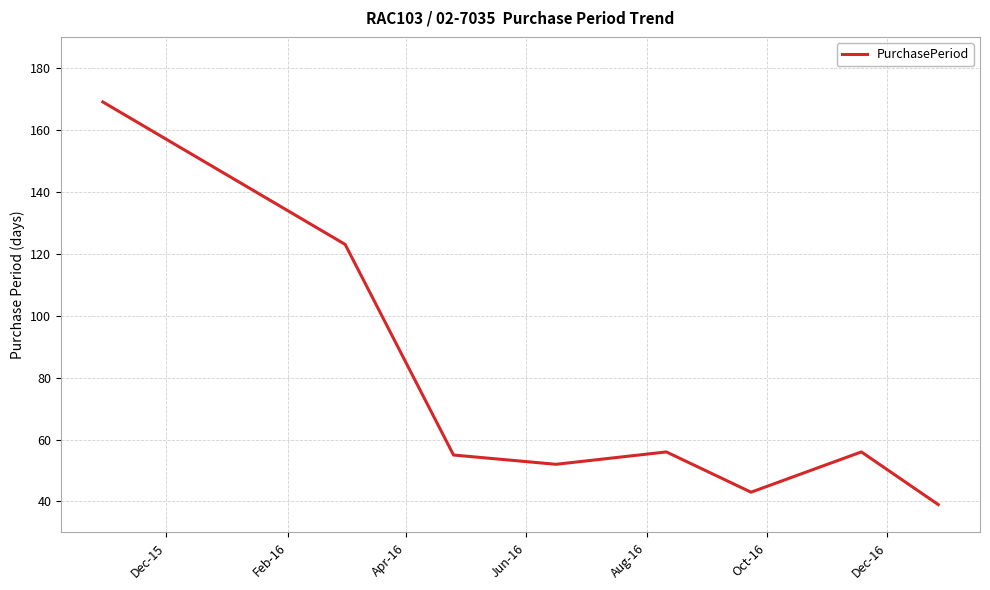

How many interior local valleys (lower than both neighbors) does the data have?

2